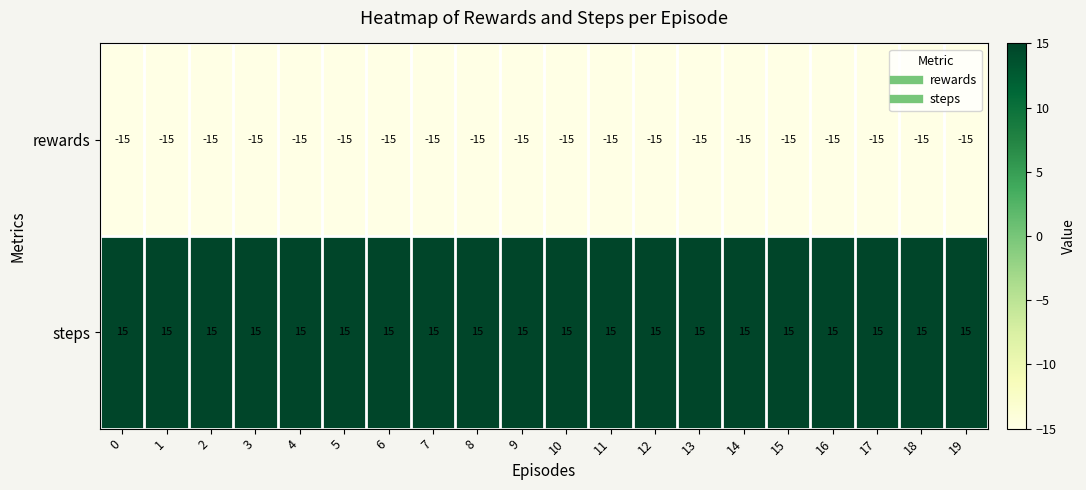

What is the approximate value of steps at 18?

15